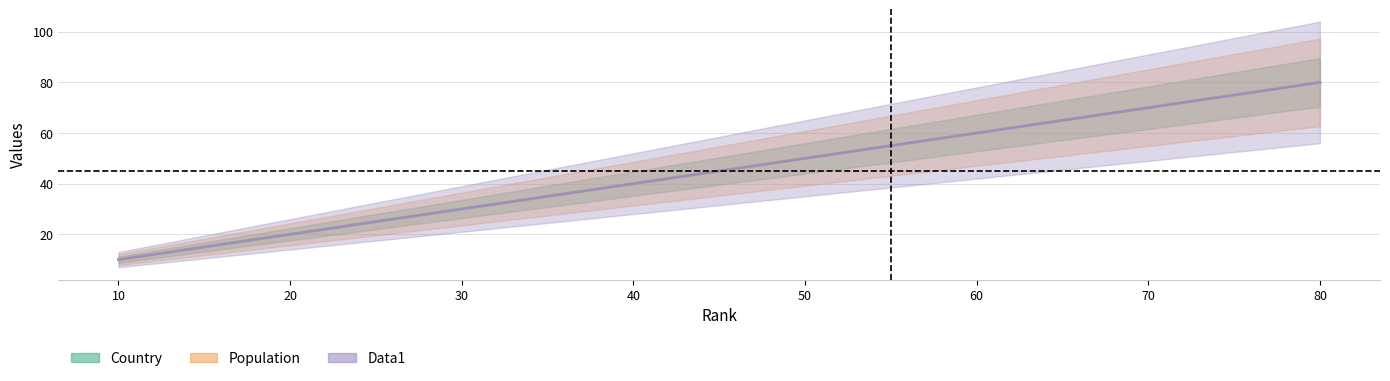

Between 10 and 40, which is larger?

40